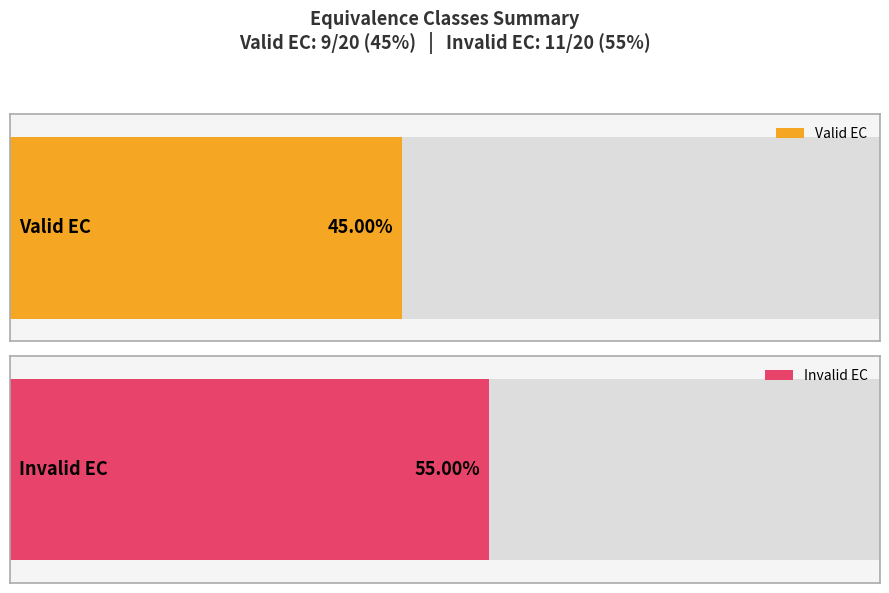

Is the value of Valid EC at nMax>n greater than the value of Invalid EC at nMax natural?

Yes